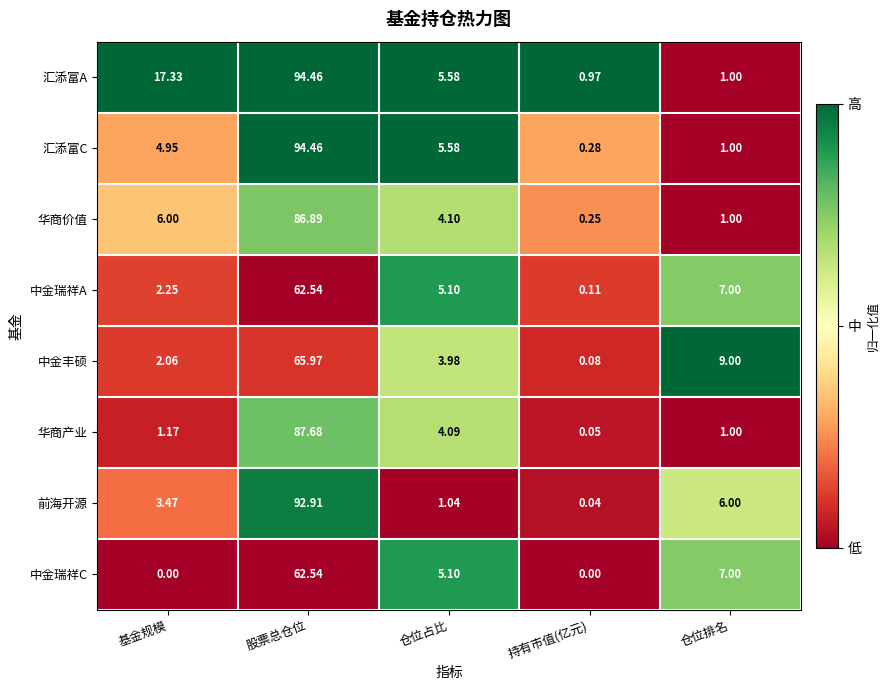

List the labels in order of 汇添富A value, smallest first.

持有市值(亿元), 仓位排名, 仓位占比, 基金规模, 股票总仓位